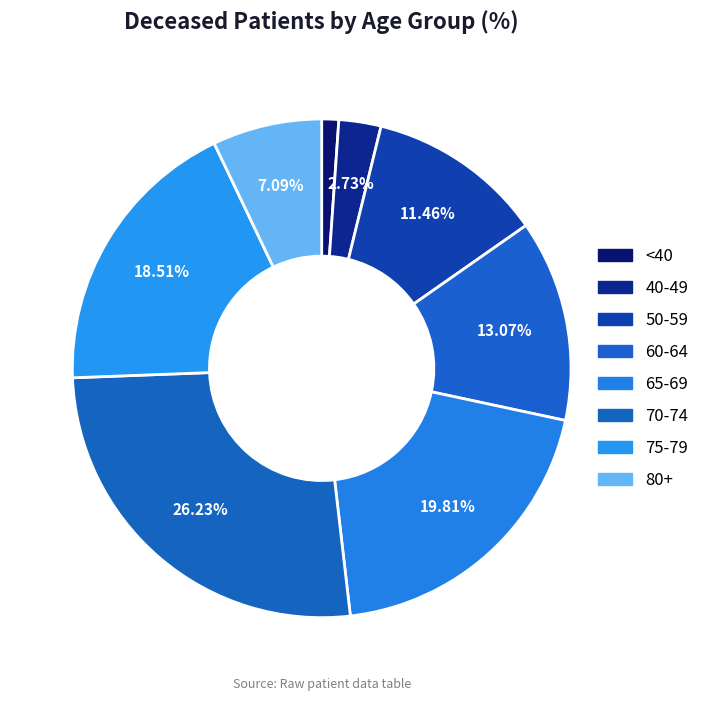

How many segments does this pie chart have?

8